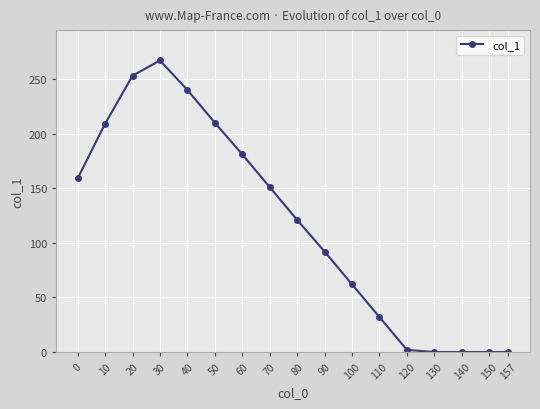

What is the approximate value at 90, to the nearest 10?

90